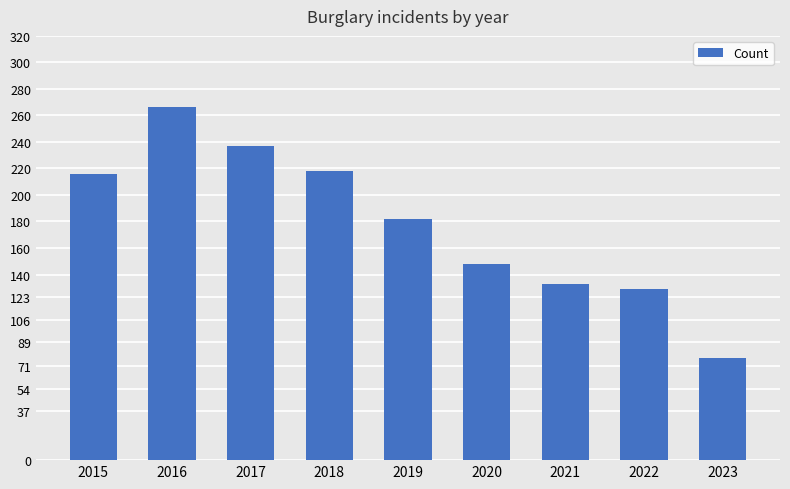

What is the difference between the maximum and minimum values?

189